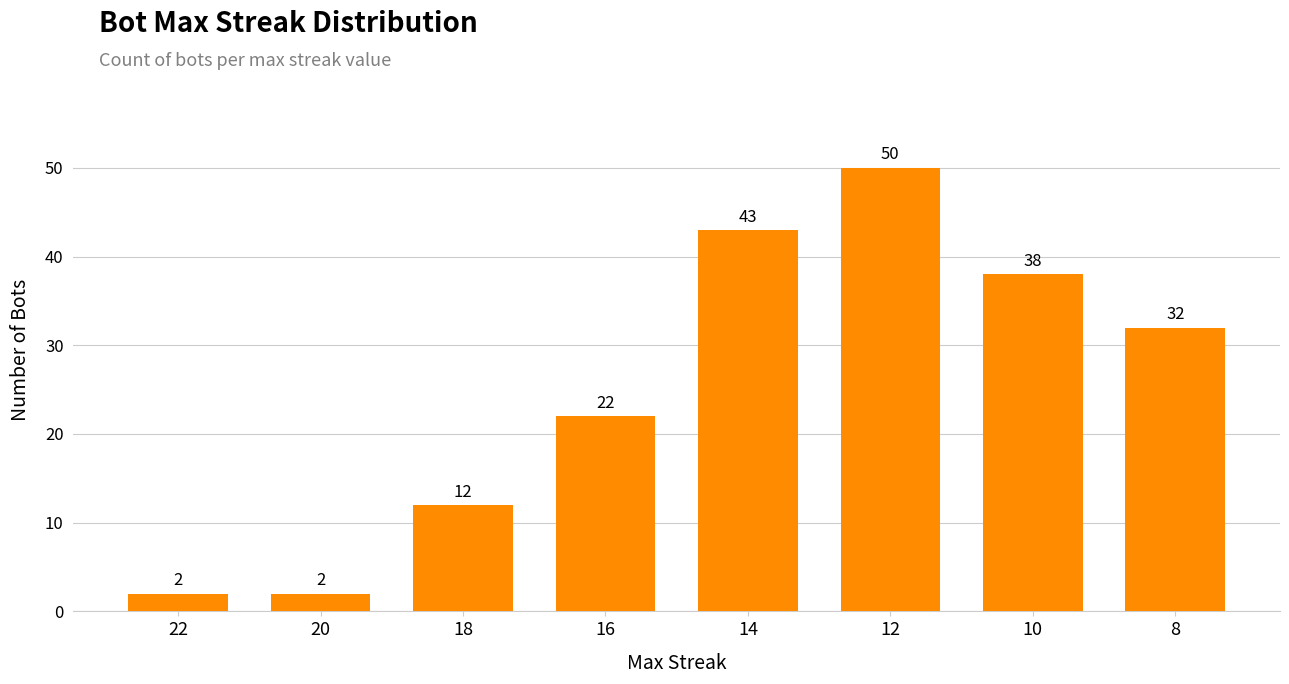

What is the smallest value displayed?

2